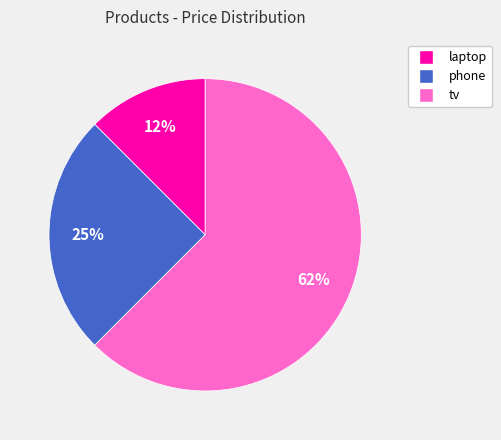

Which slice is the largest?

tv